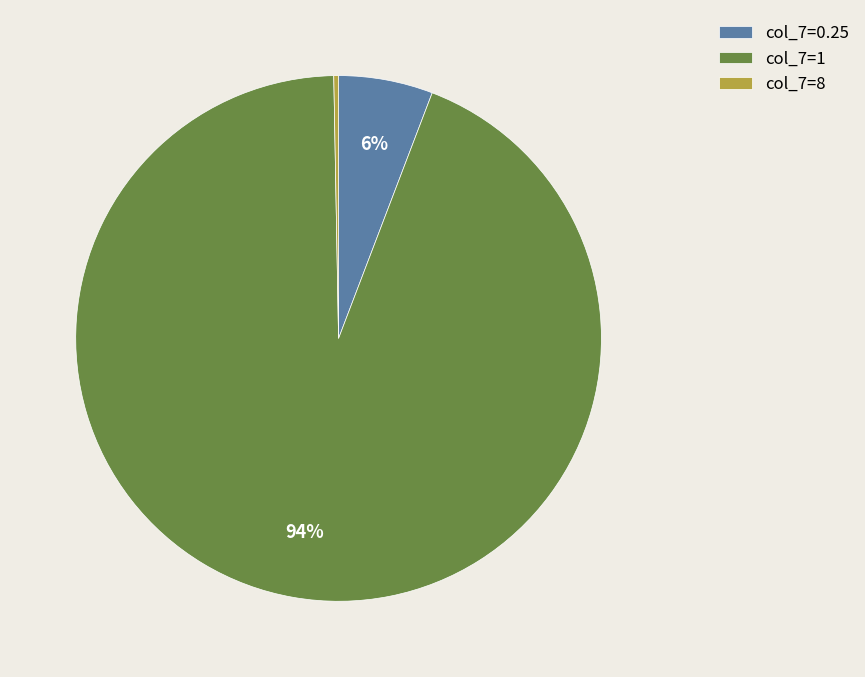

Which category has the smallest portion of the pie?

col_7=8